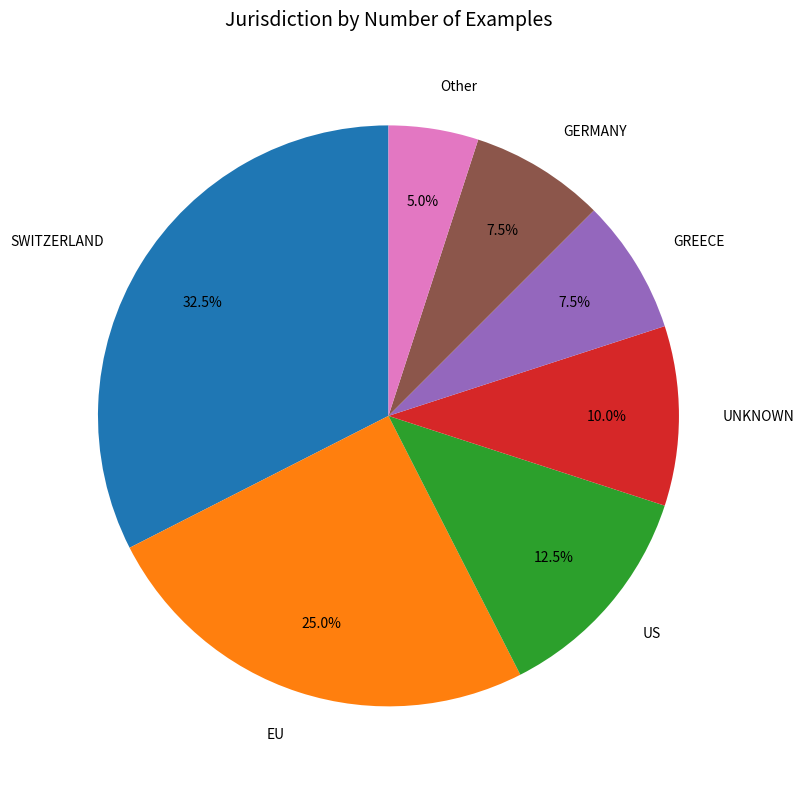

Is there a majority slice in this chart?

No